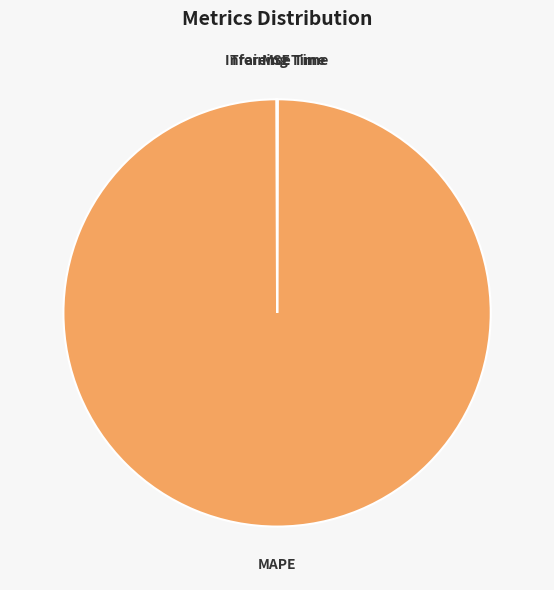

Is it true that MAPE is 100% of the pie?

True